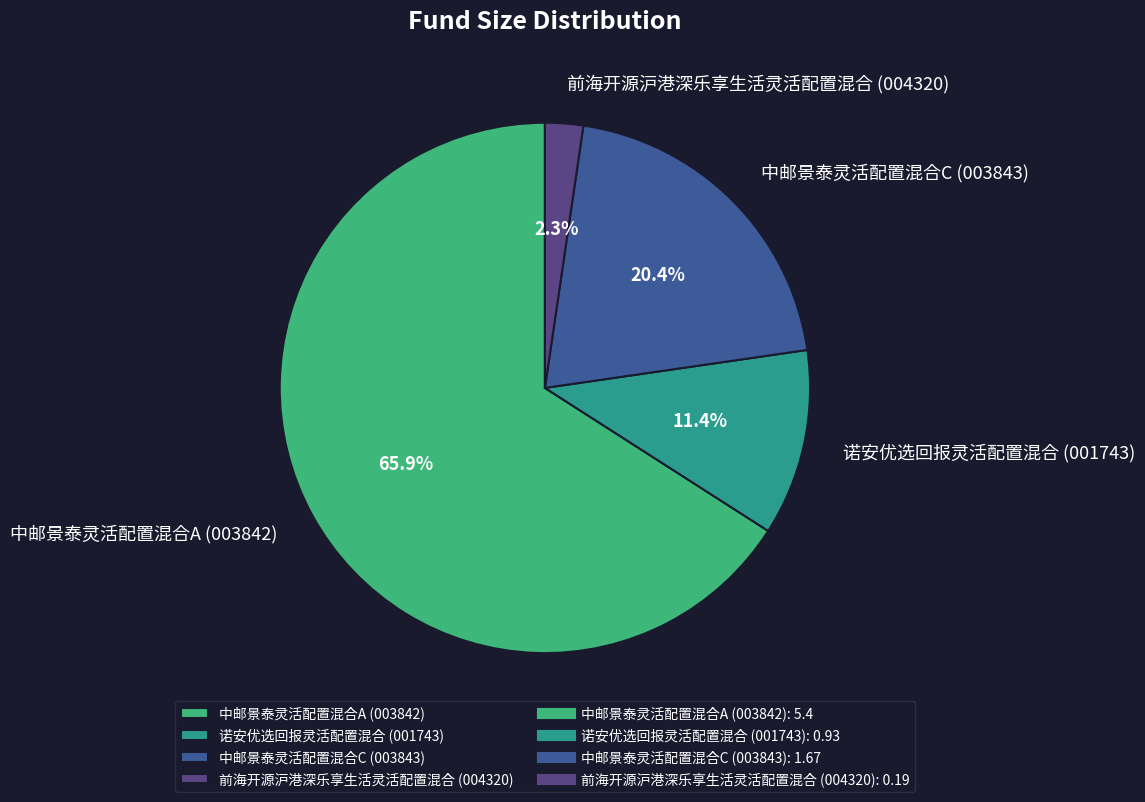

To the nearest percent, what is the average slice percentage?

25%